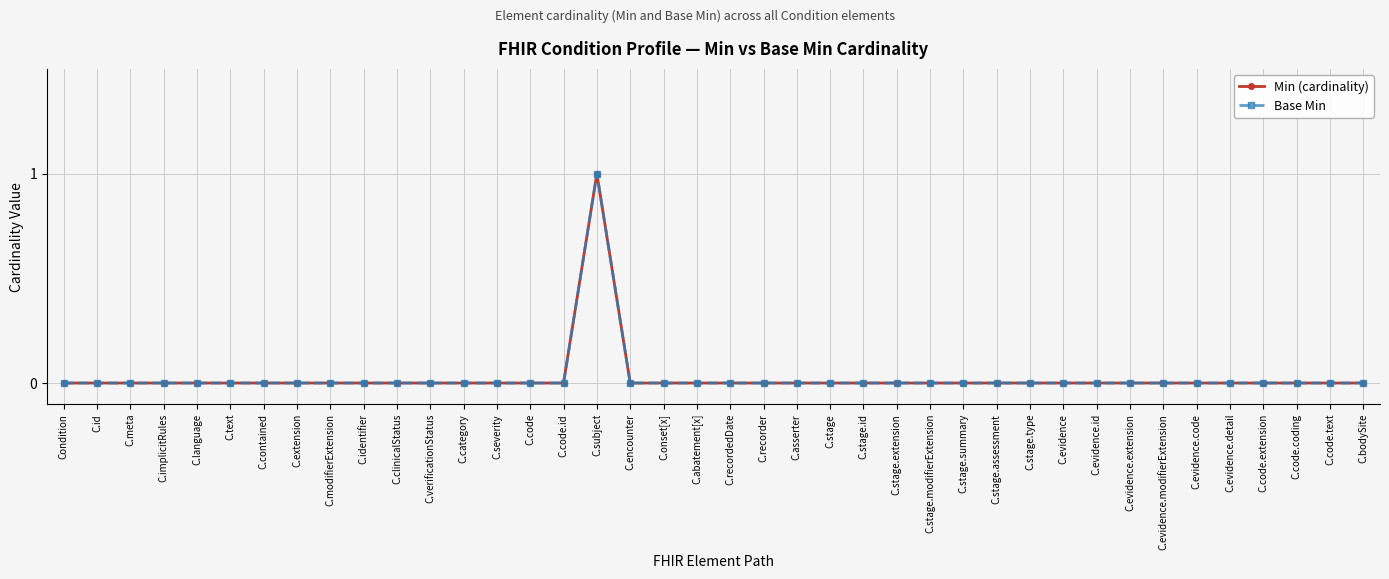

True or false: Base Min and Min (cardinality) cross at least once.

False